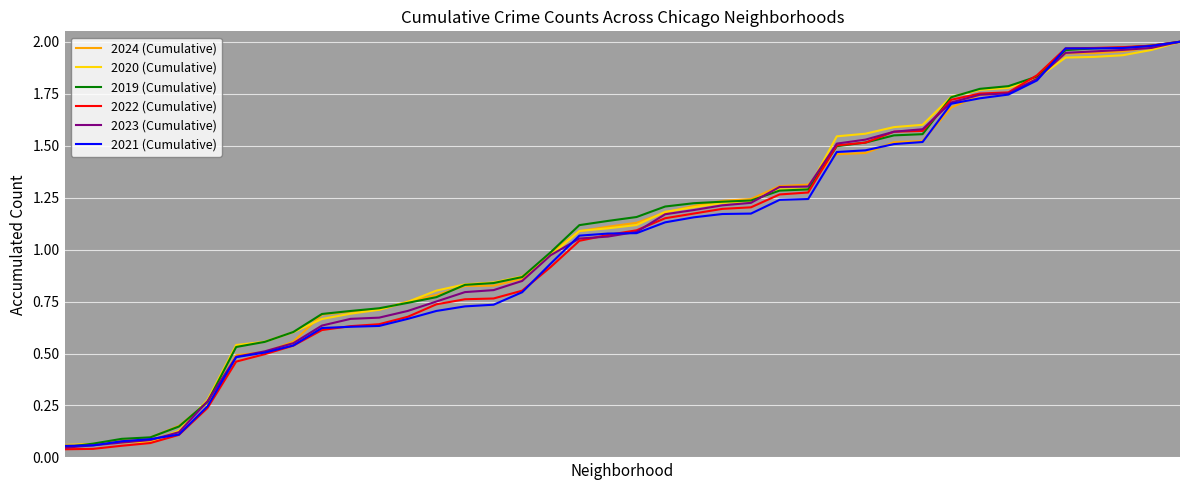

Which series has the largest range (max minus min)?

2022 (Cumulative)